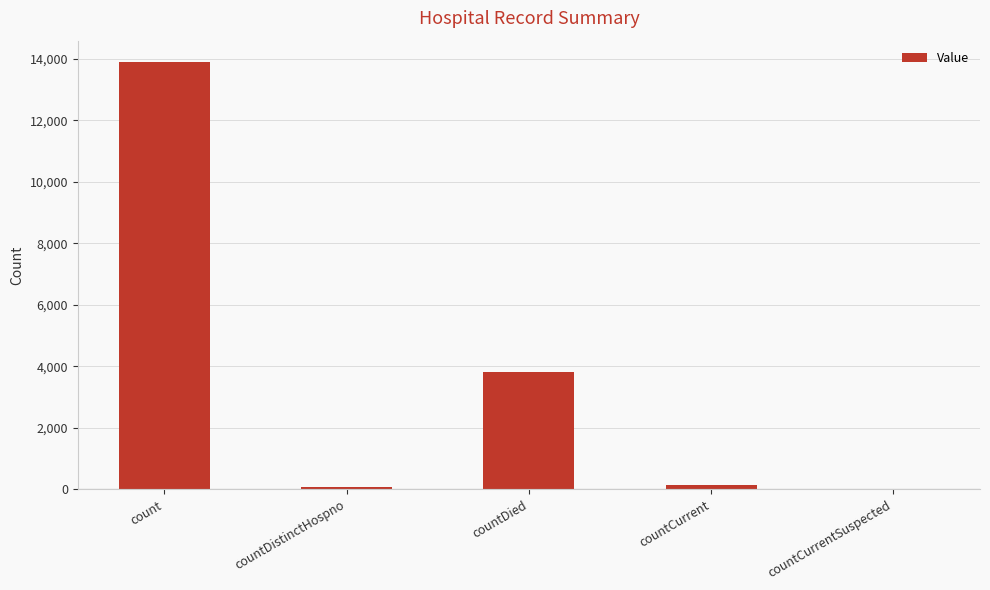

What is the sum of the values at countCurrent and countDied?

3939